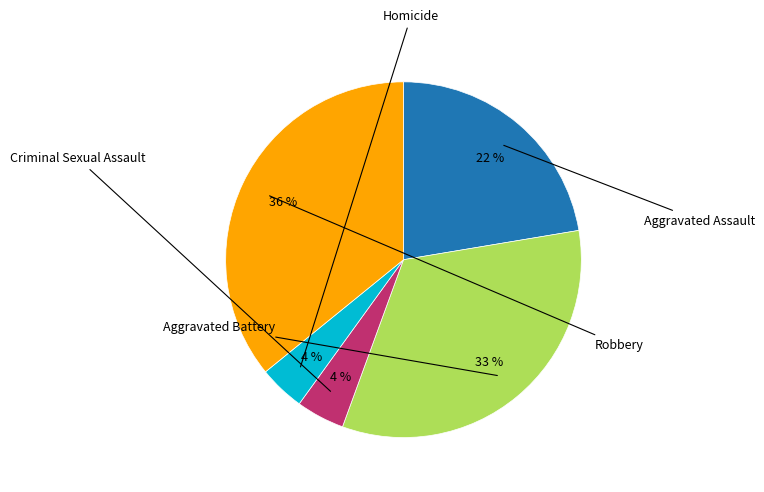

Is there any slice that represents more than half of the pie?

No